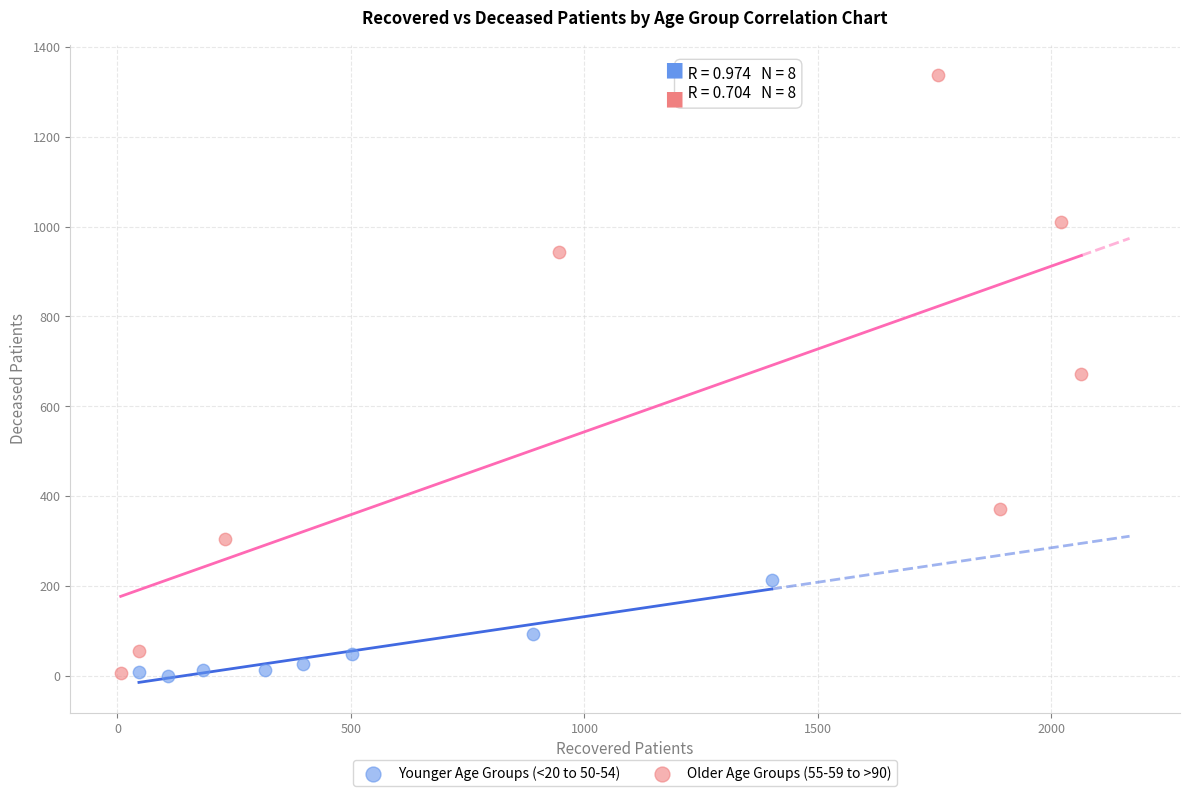

Which series has the largest Y range (max minus min)?

Older Age Groups (55-59 to >90)